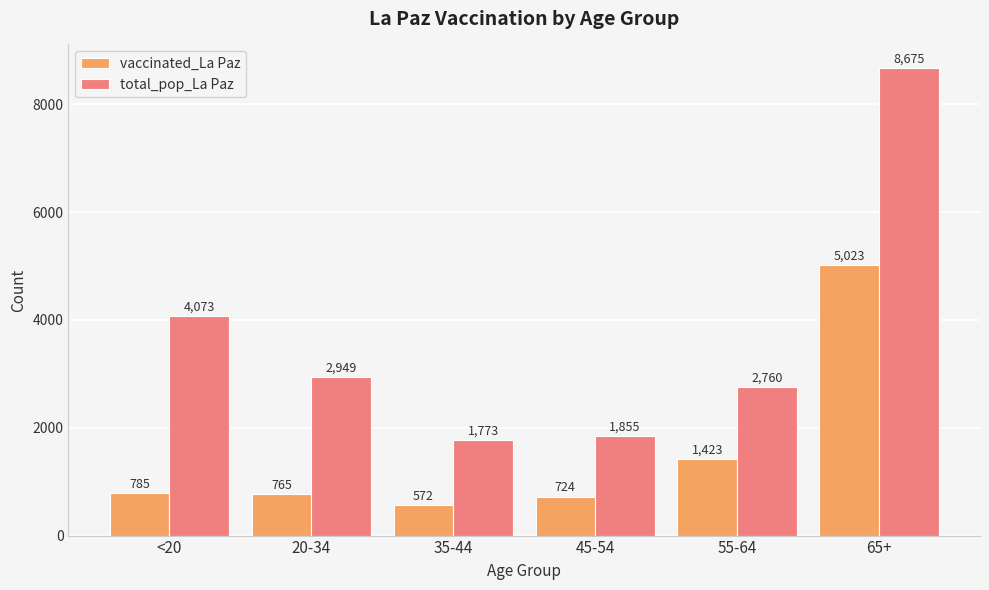

What is the spread (max minus min) of values at 65+?

3652